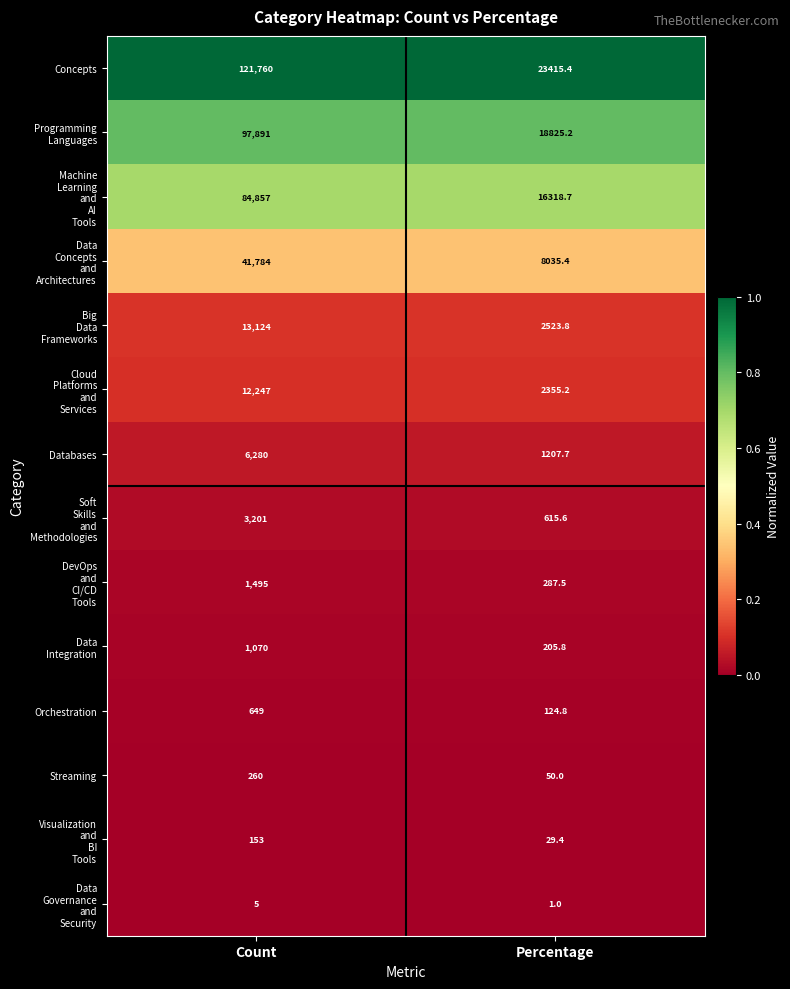

What is the greatest value displayed?

121760.0